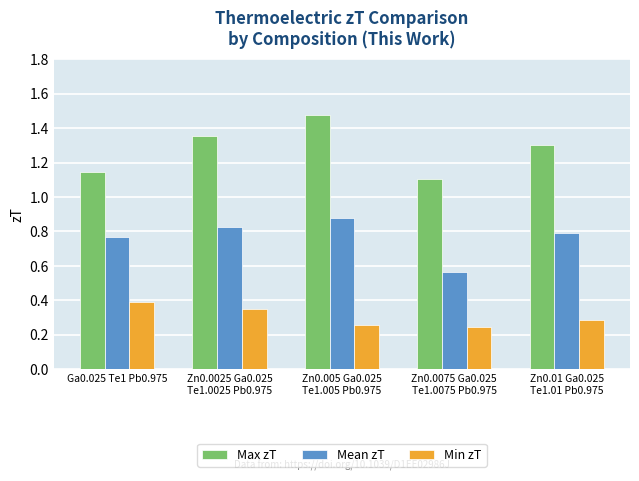

The Mean zT series shows 0.8 at Ga0.025 Te1 Pb0.975. True or false?

True